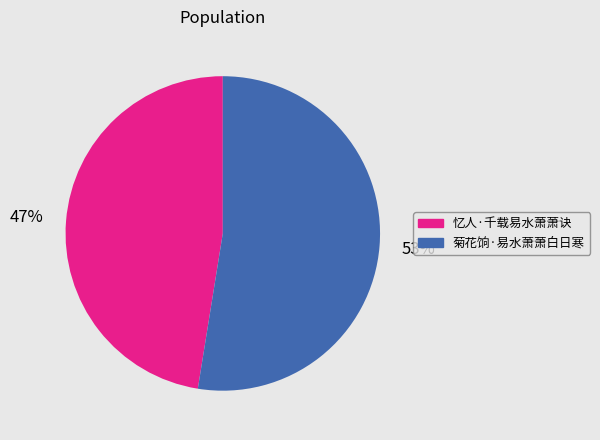

To the nearest percent, what percentage of the pie is 菊花饷·易水萧萧白日寒?

53%